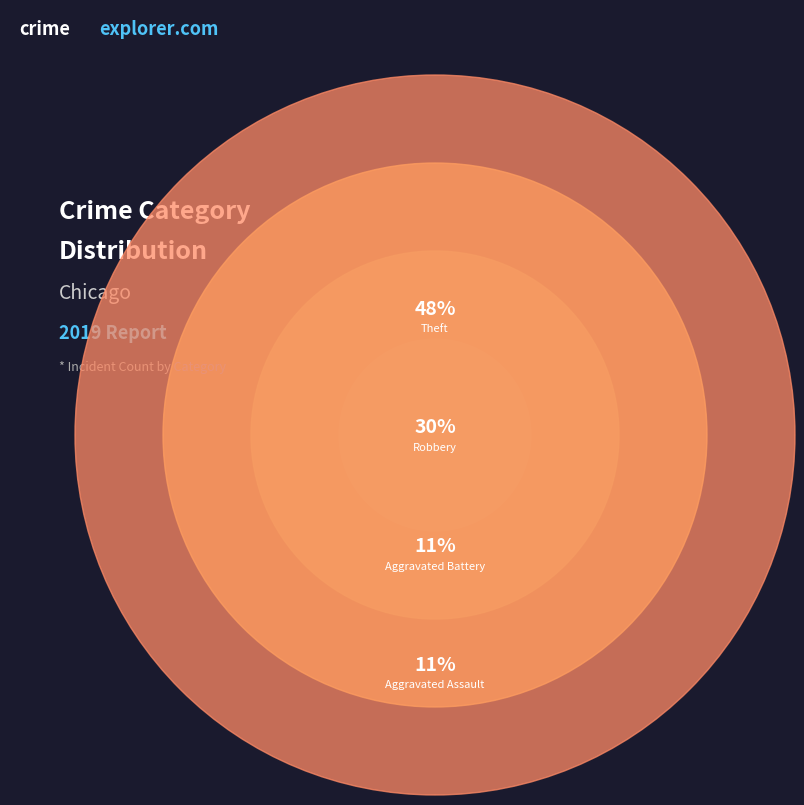

What percentage is the Robbery slice, to the nearest percent?

30%